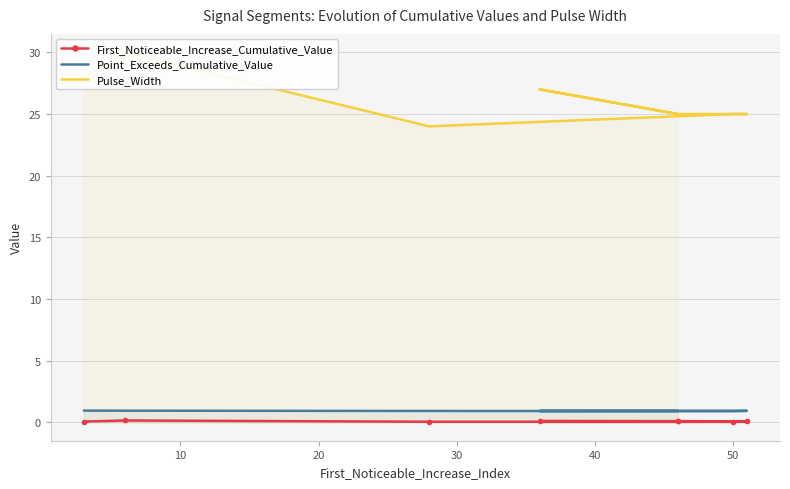

At which category does the chart reach its peak across all series?

10